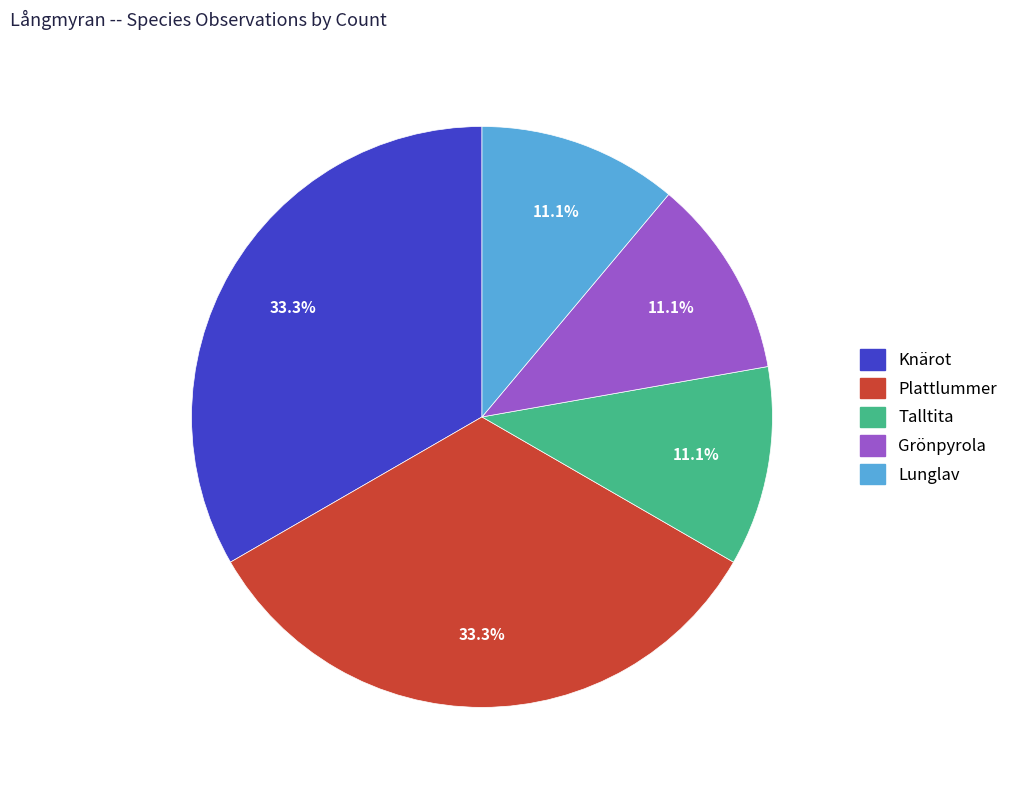

How many segments does this pie chart have?

5